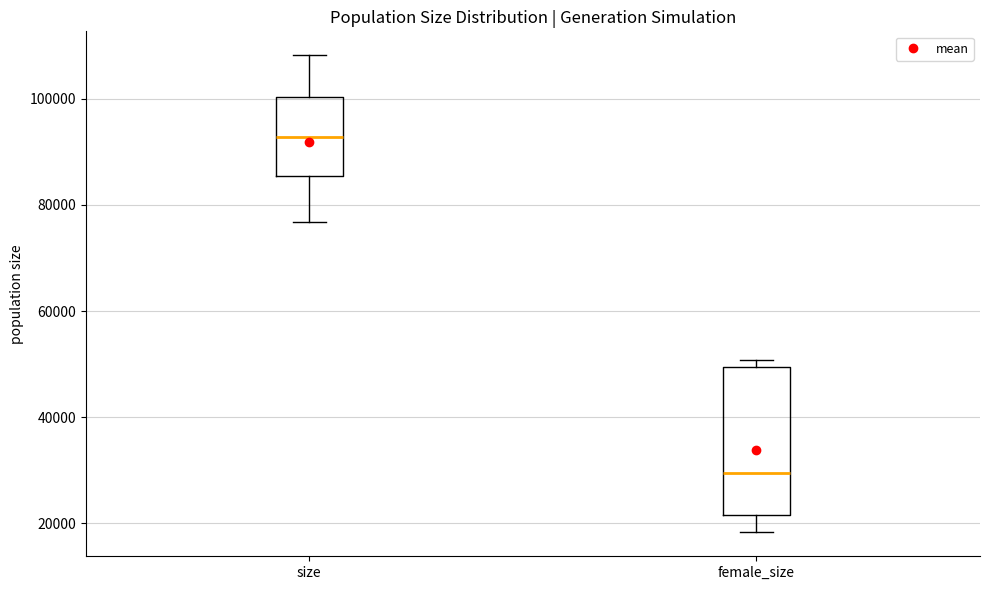

Which box is the tallest, from its lower edge to its upper edge?

female_size